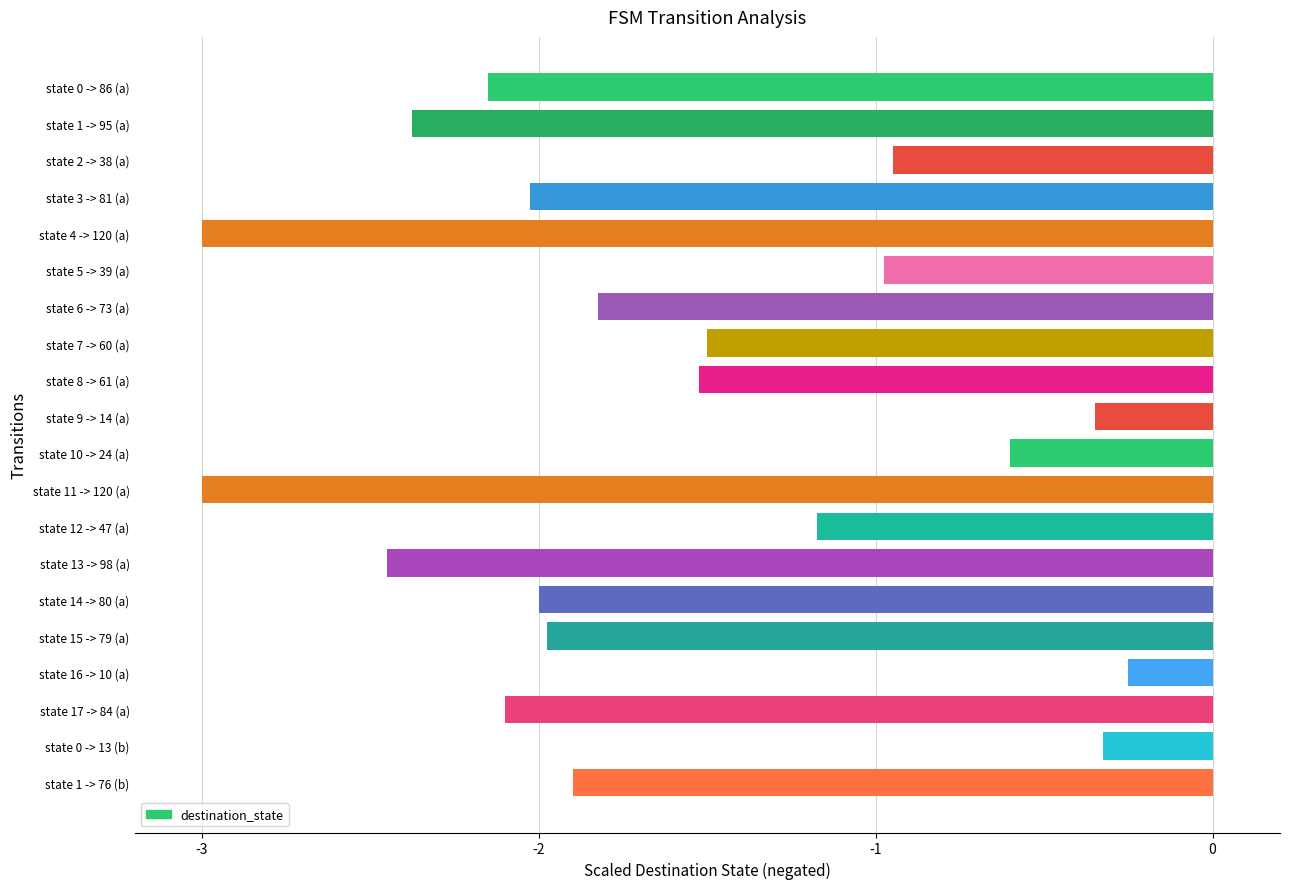

What is the difference between the second highest and minimum values?

2.7